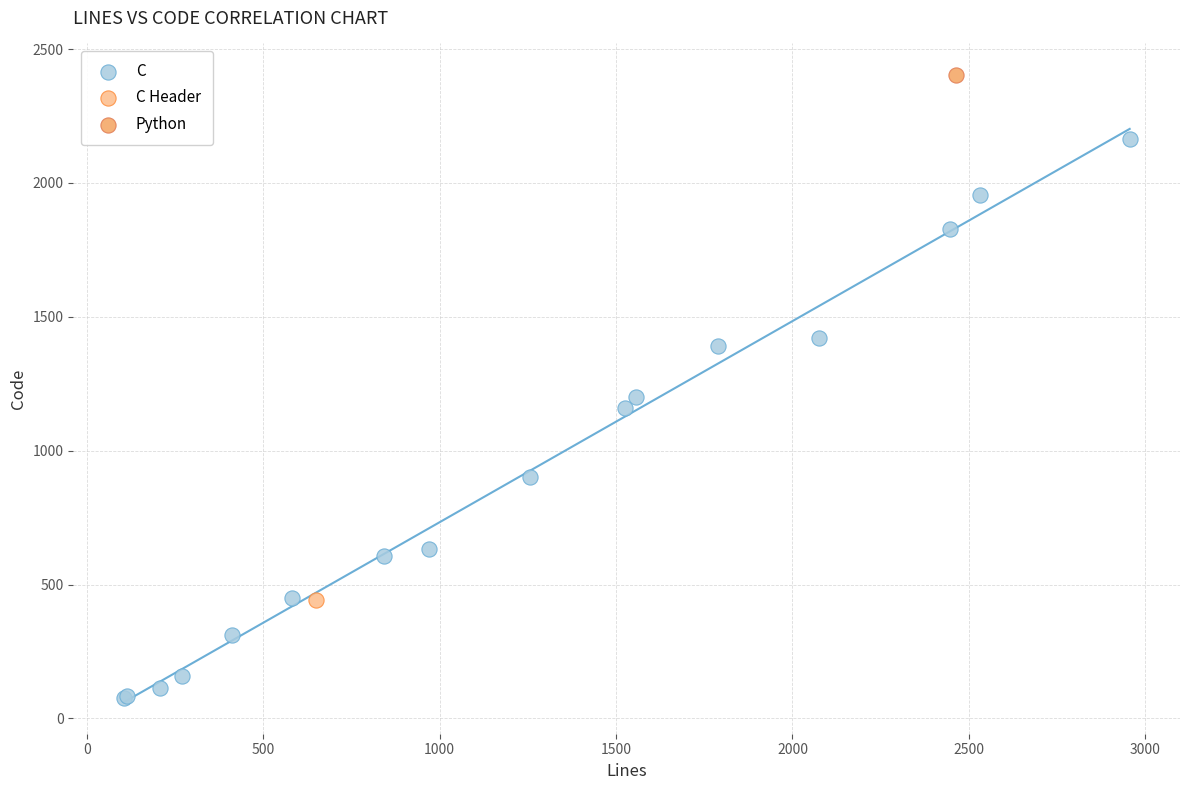

What are all the series names shown in the legend?

C, C Header, Python